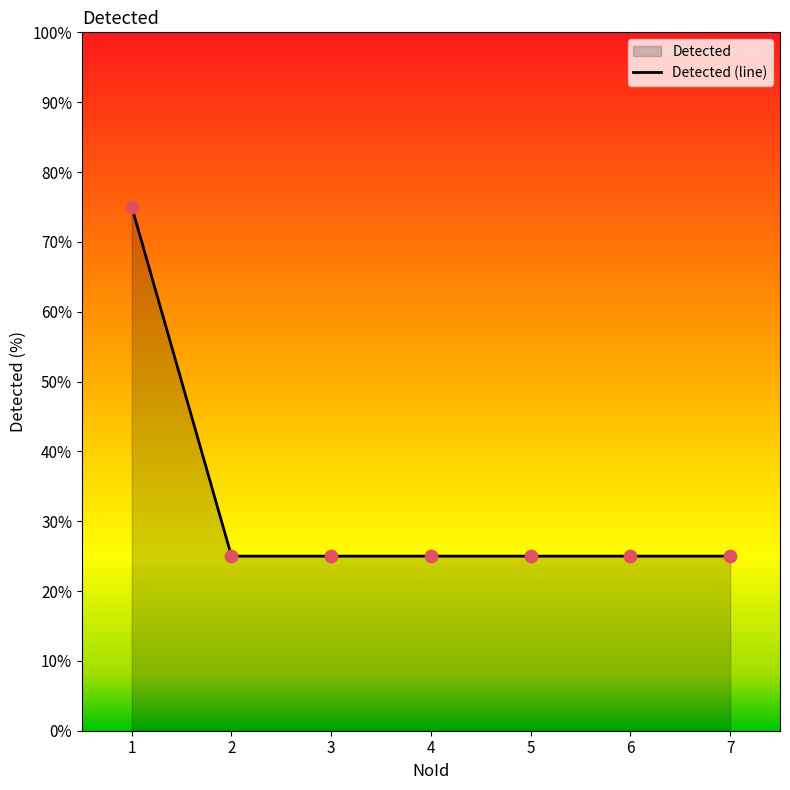

What is the ratio of the value at 4 to the value at 7?

1.0